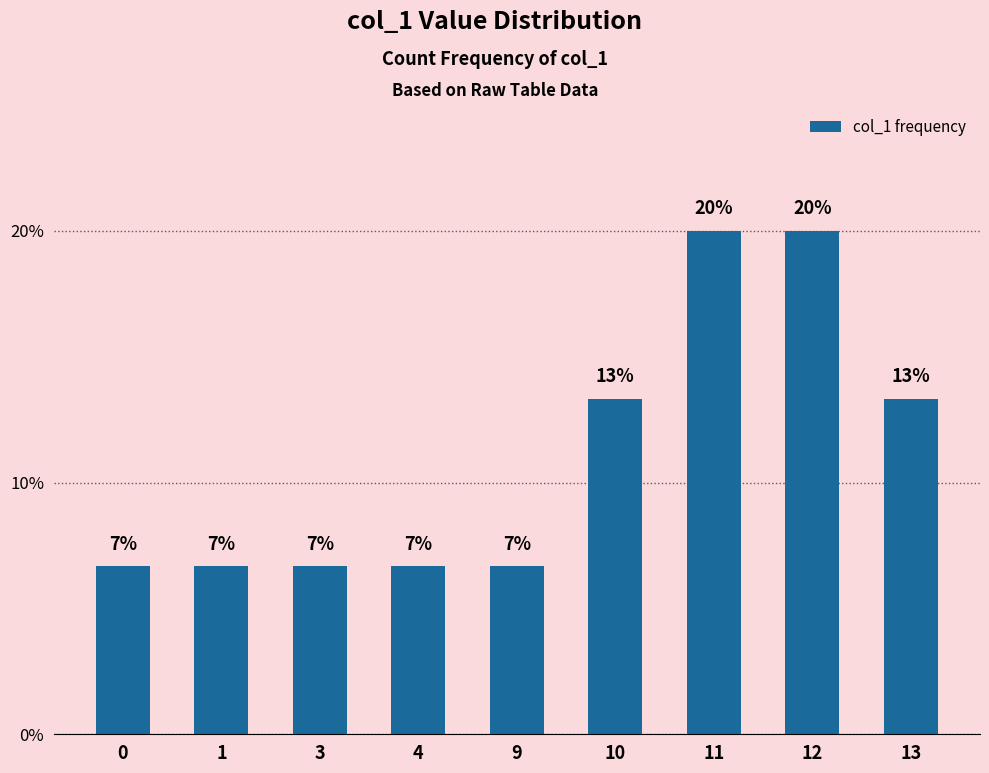

How many bars are there in total?

9